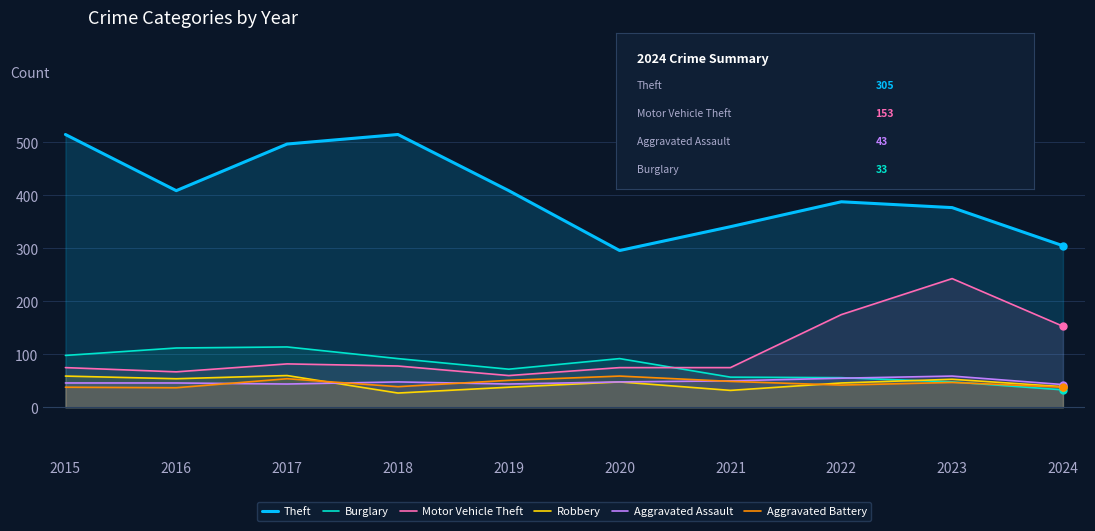

Which label corresponds to the largest value in the chart?

2015